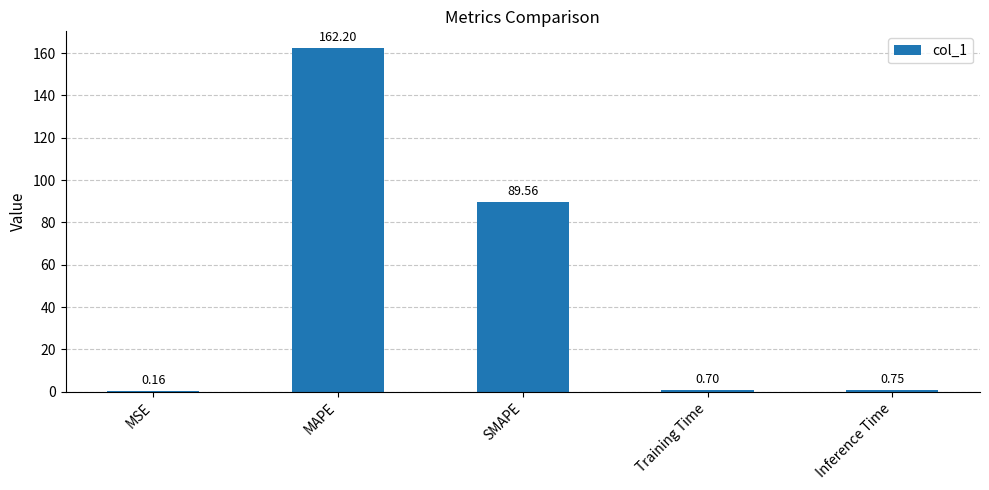

The value at SMAPE is 32.5. True or false?

False